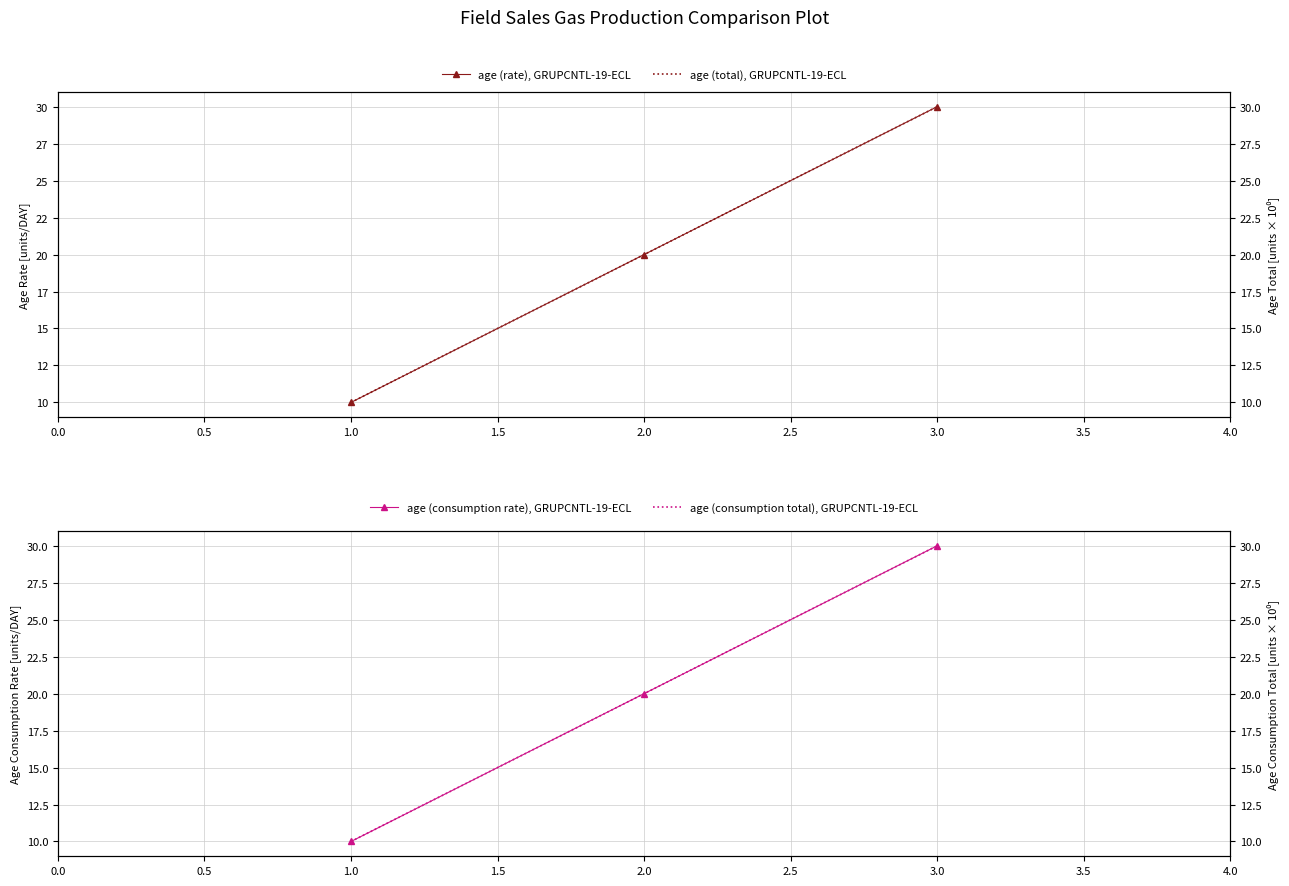

Is it true that age (consumption rate), GRUPCNTL-19-ECL equals 14 at 1.0?

False